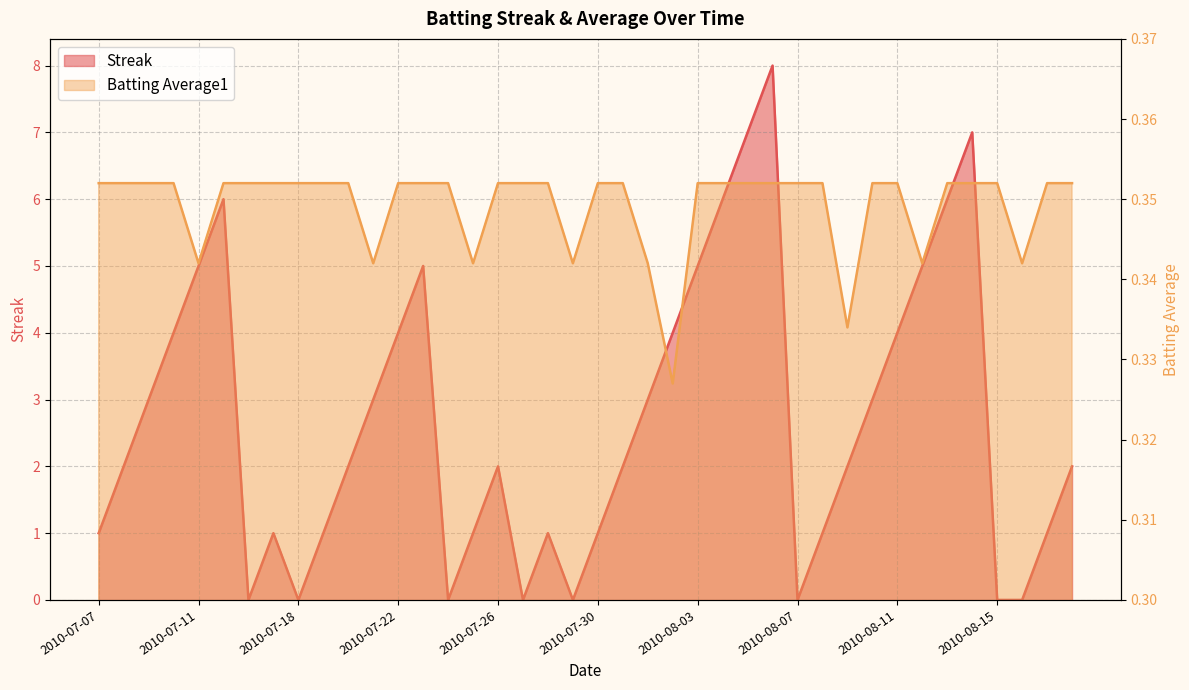

What are all the series names shown in the legend?

Streak, Batting Average1